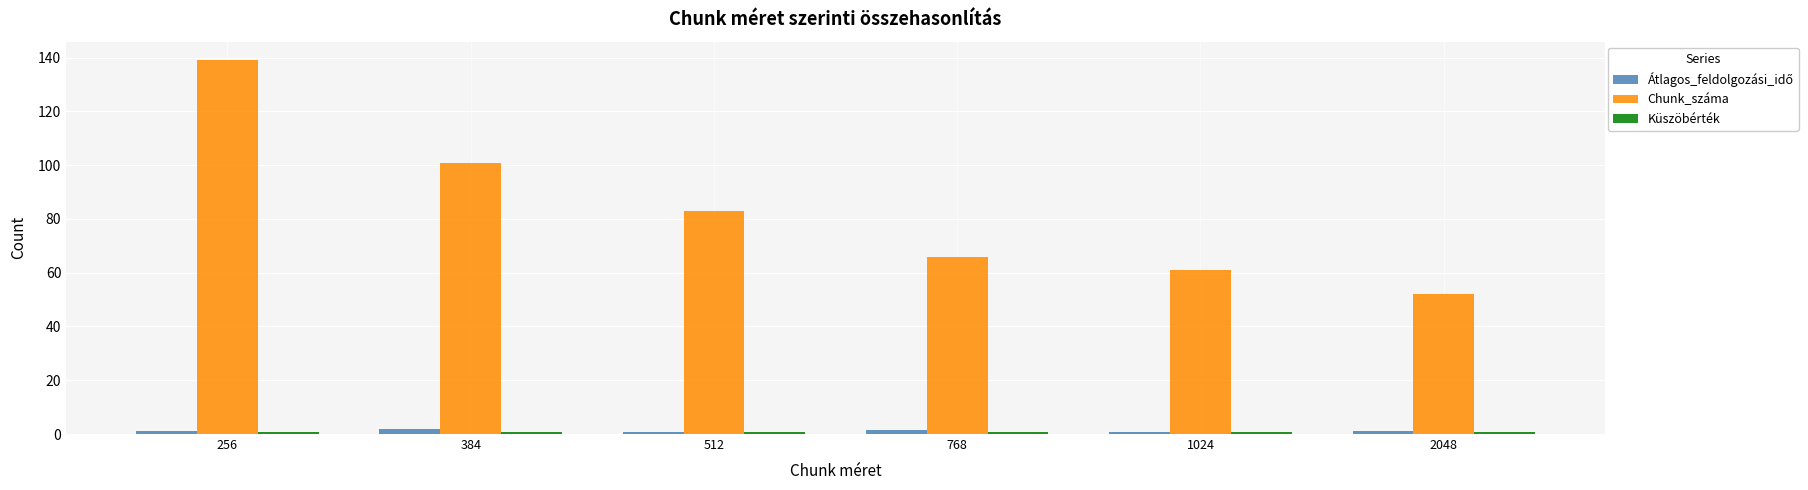

What is the average value of the Chunk_száma series?

83.7